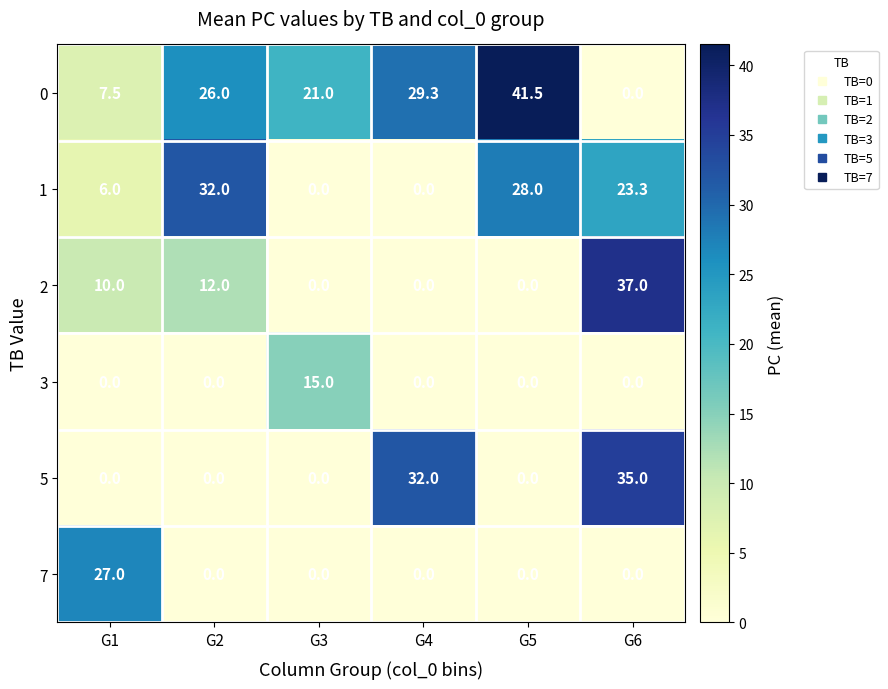

Which label corresponds to the largest value in the chart?

G5